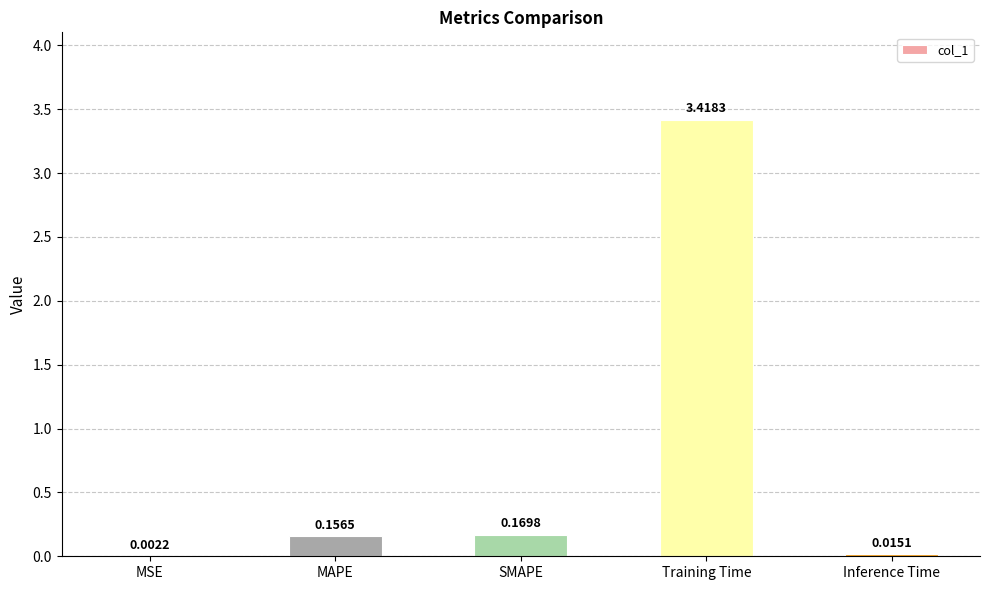

At which label is the value closest to 1?

SMAPE